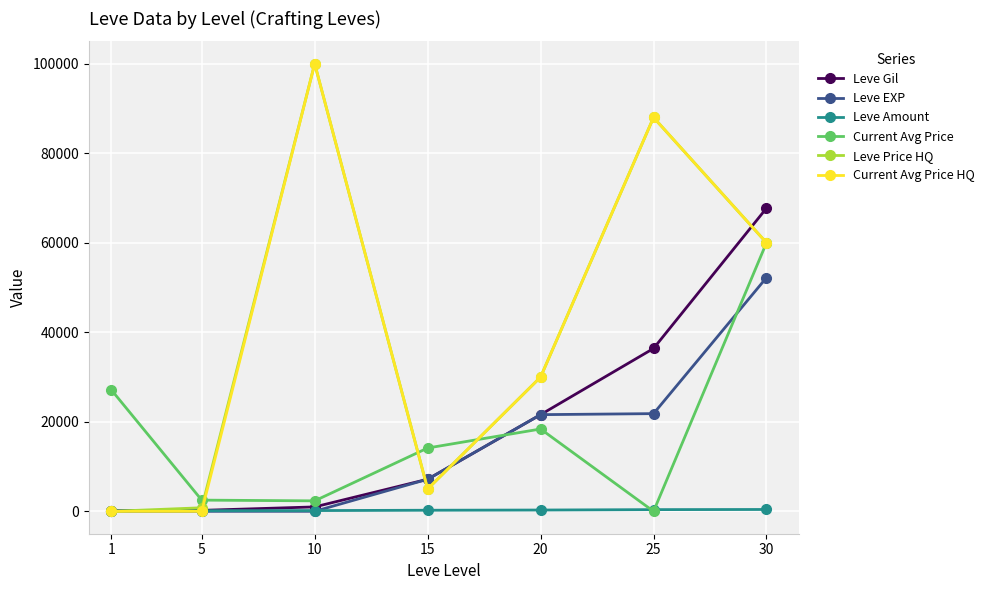

At how many categories does at least one series exceed 23822?

5